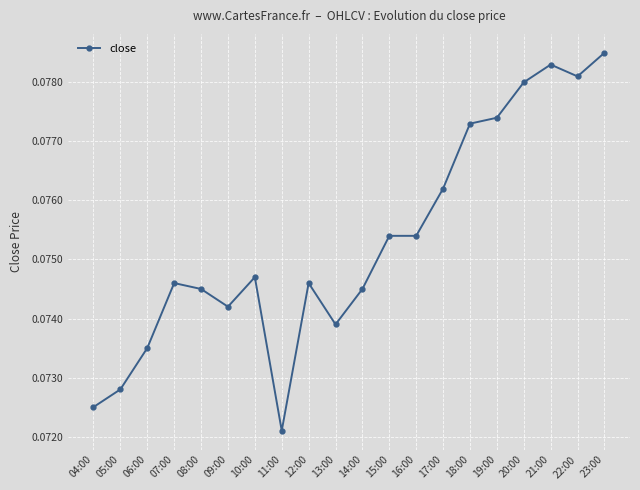

Count the values in the range 0 to 1.

20